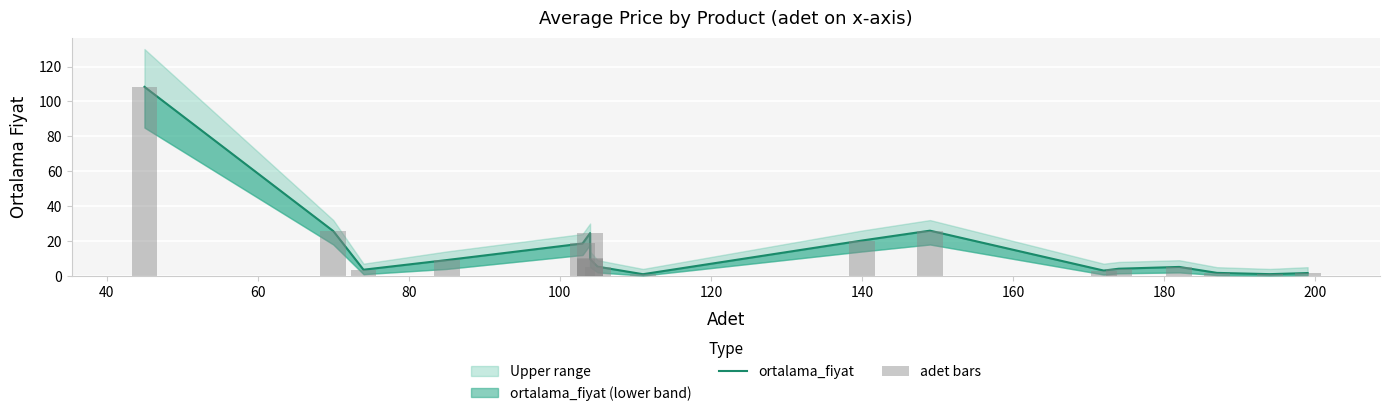

What is the sum of all ortalama_fiyat values?

278.7